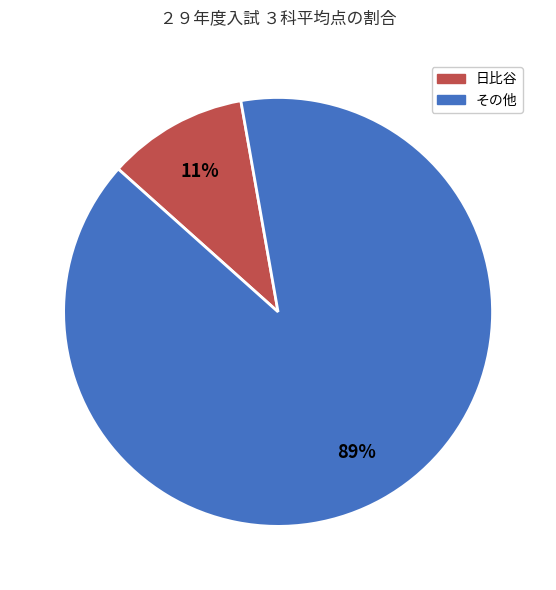

Is there a majority slice in this chart?

Yes